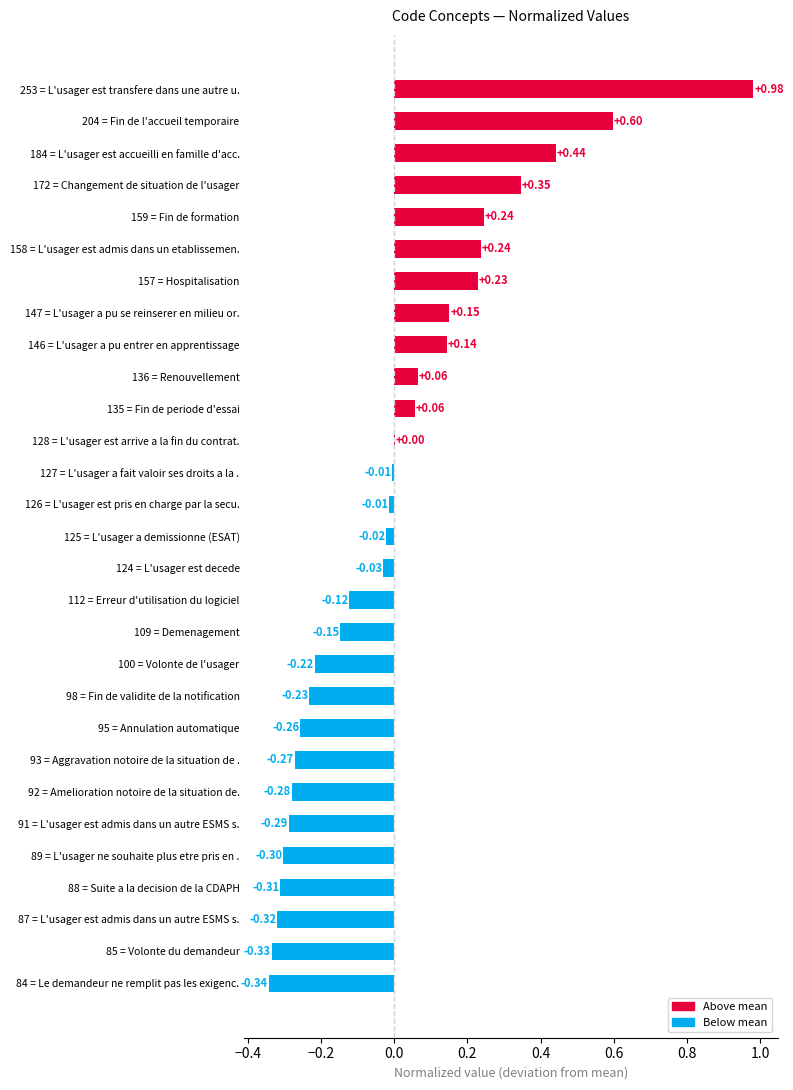

Between 126 = L'usager est pris en charge par la secu. and 91 = L'usager est admis dans un autre ESMS s., which is larger?

126 = L'usager est pris en charge par la secu.